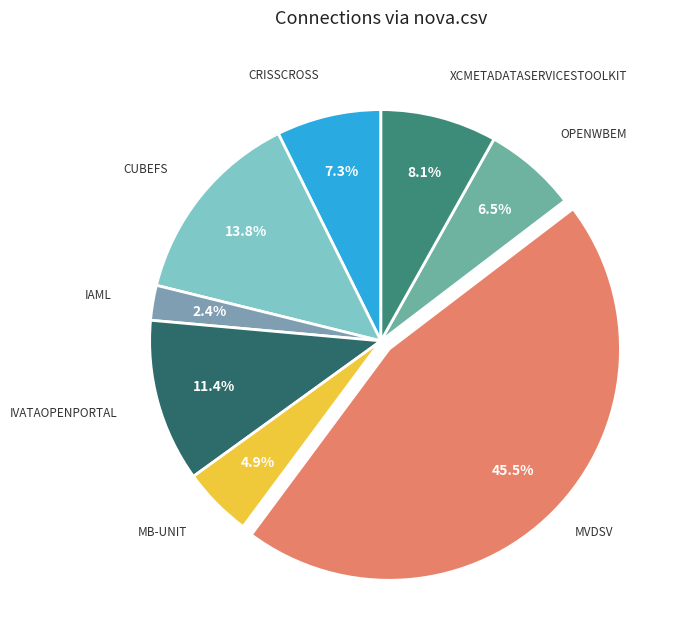

Does any single category account for the majority?

No